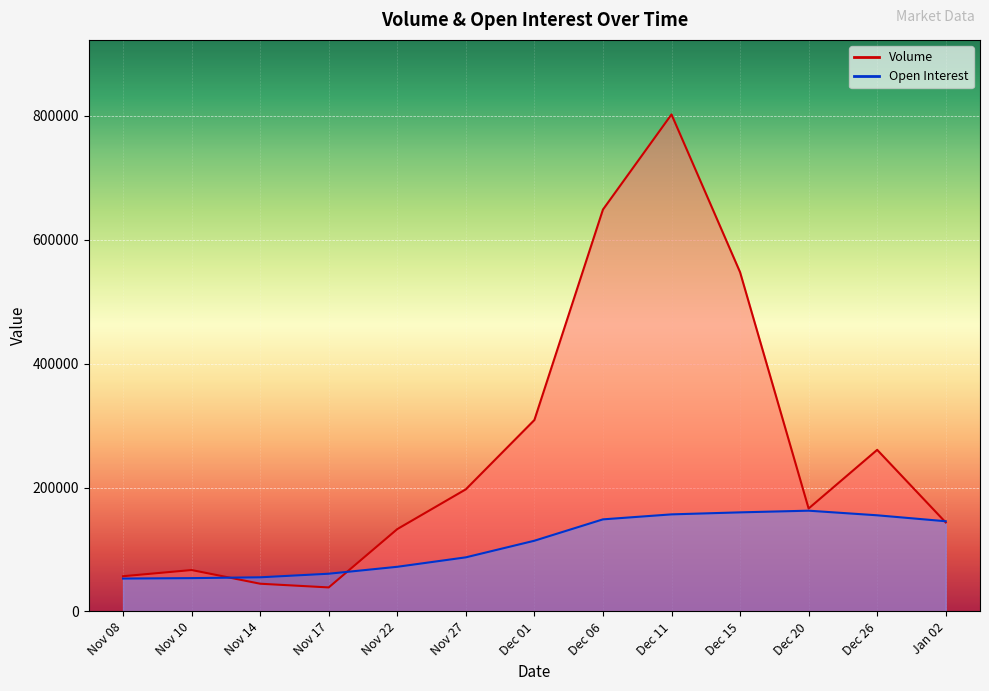

The value of Volume at Nov 10 is 101761. True or false?

False